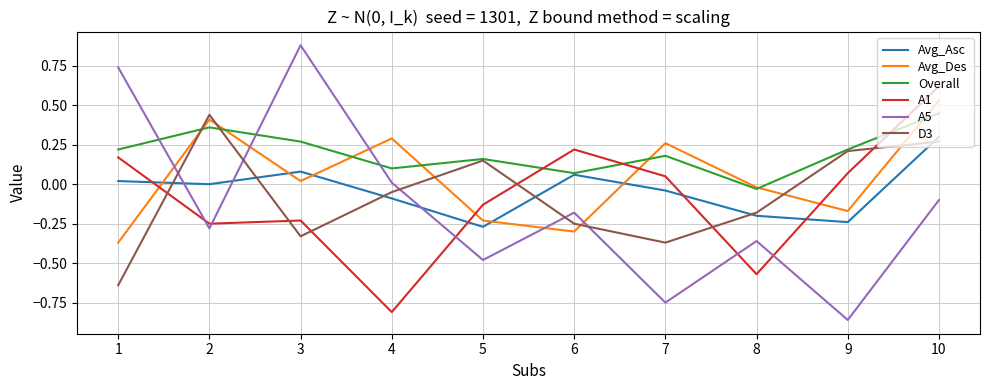

Which series has the widest spread of values?

A5